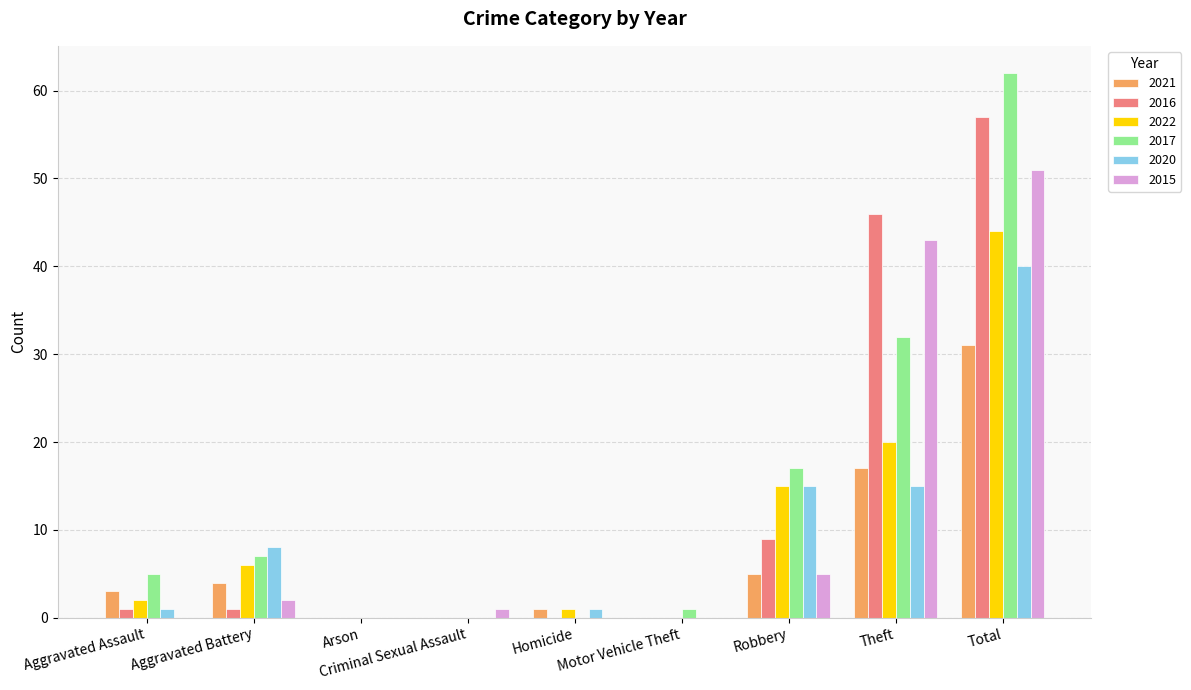

What are all the series names shown in the legend?

2021, 2016, 2022, 2017, 2020, 2015